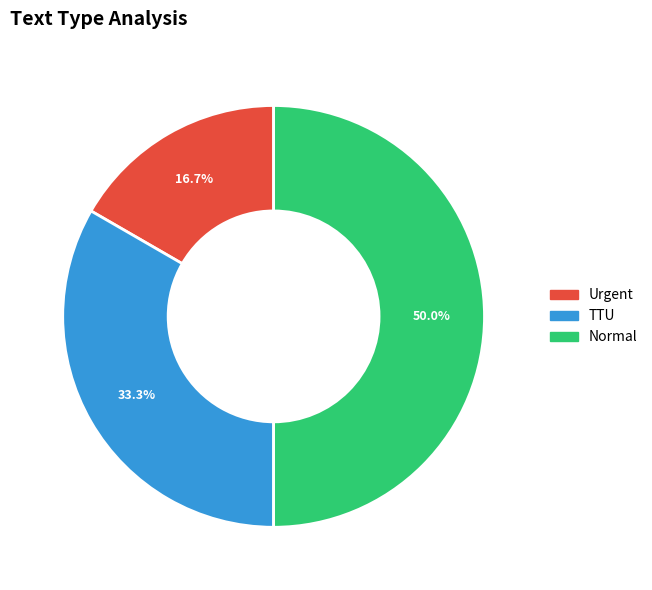

What percentage is the TTU slice, to the nearest percent?

33%